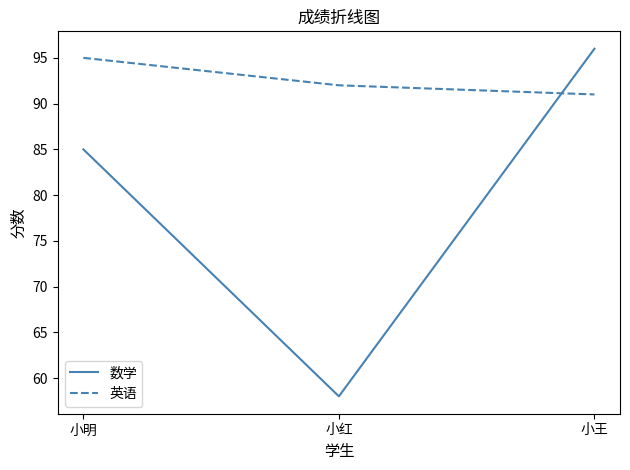

What is the sum of all 英语 values?

278